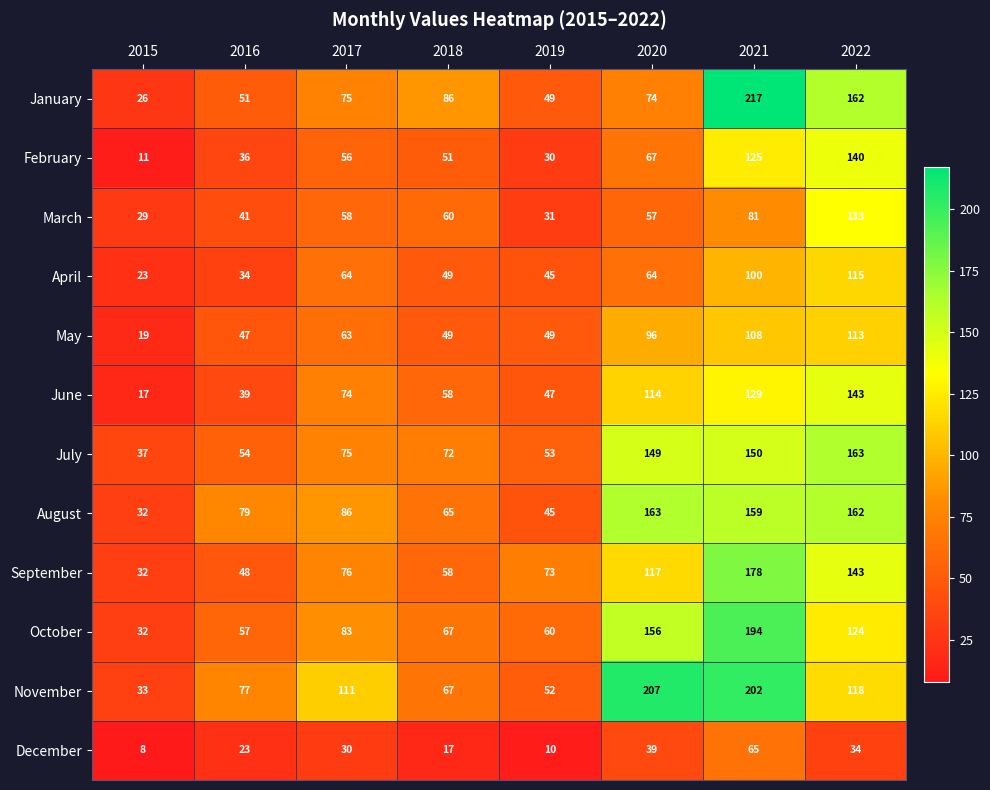

Which series has the largest total across all categories?

November